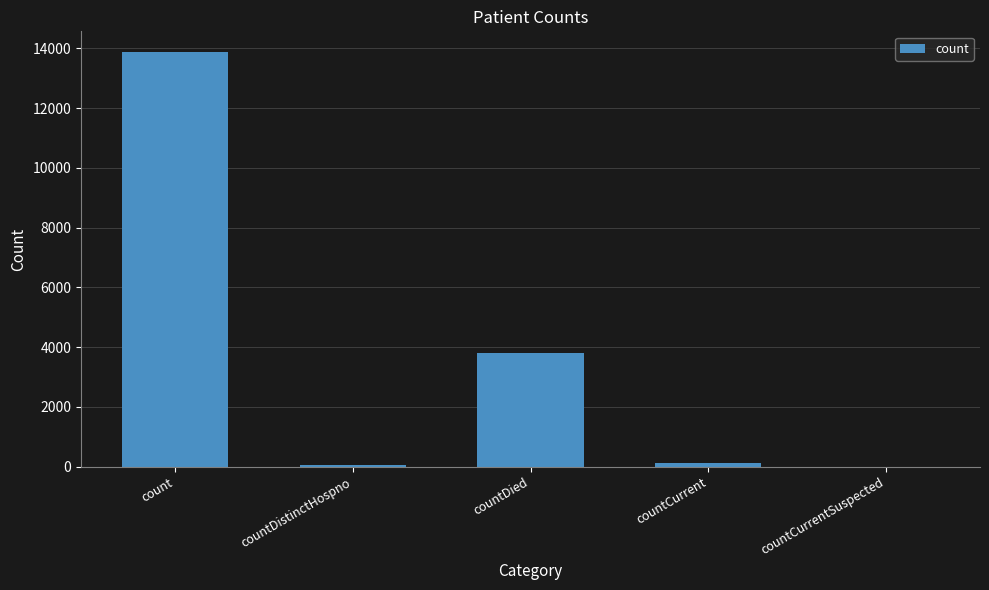

What is the change in value from countDistinctHospno to countCurrent?

+74